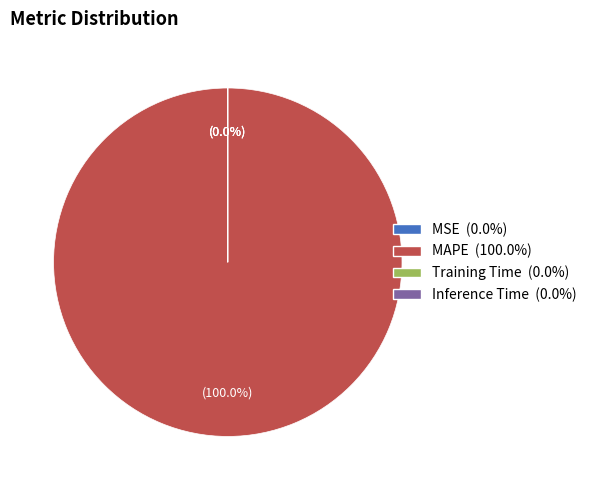

True or false: MAPE accounts for 94% of the total.

False